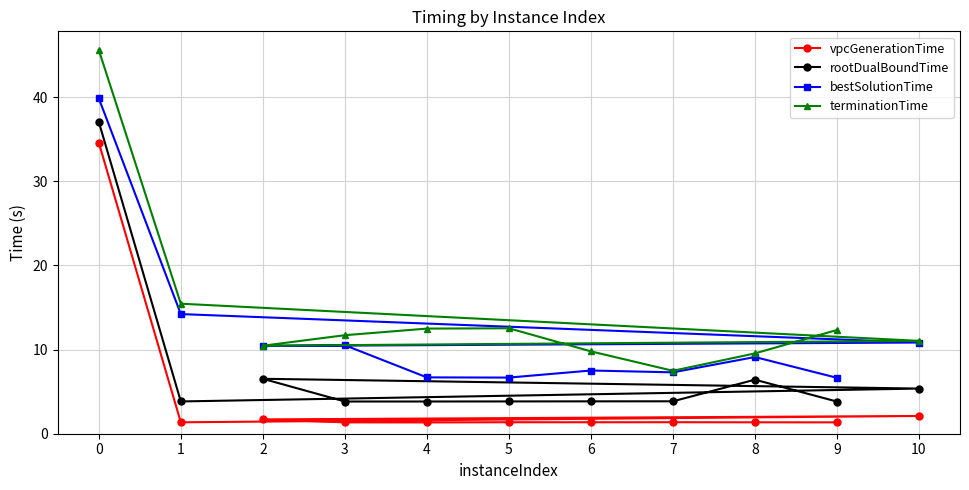

True or false: terminationTime and vpcGenerationTime intersect in this chart.

False